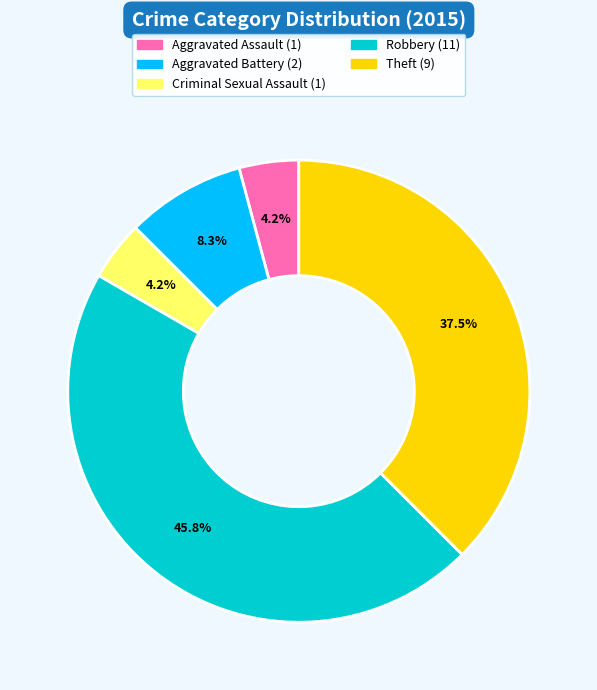

Is there a majority slice in this chart?

No